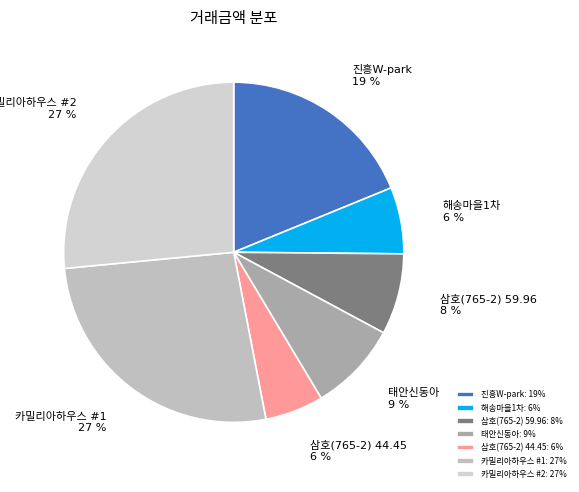

Is there any slice that represents more than half of the pie?

No